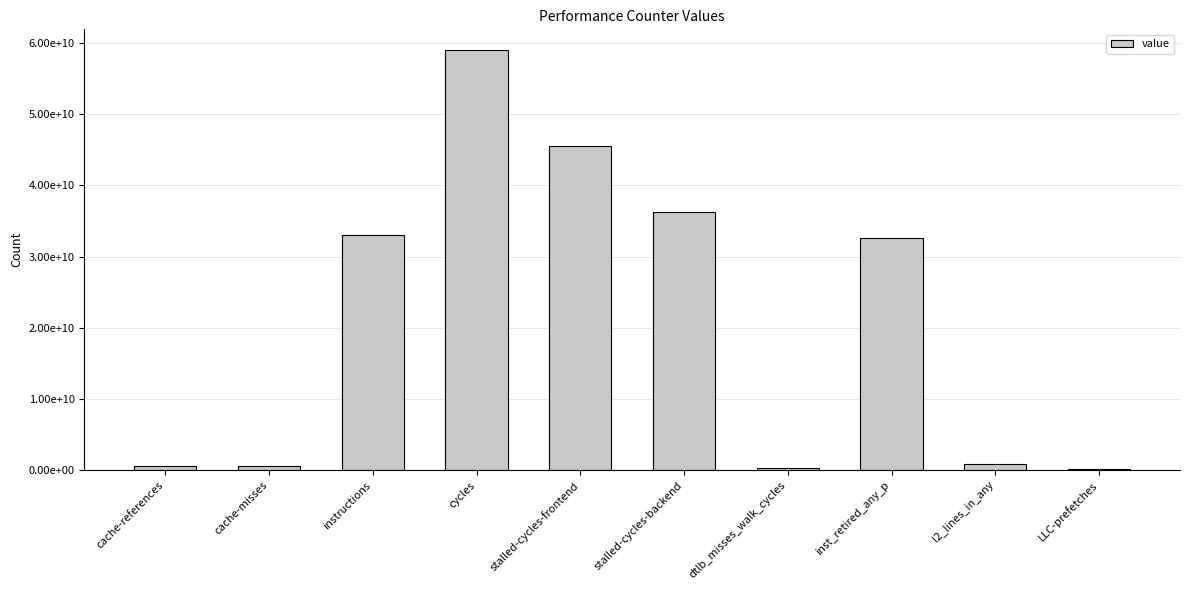

What is the difference between the maximum and minimum values?

58739996363